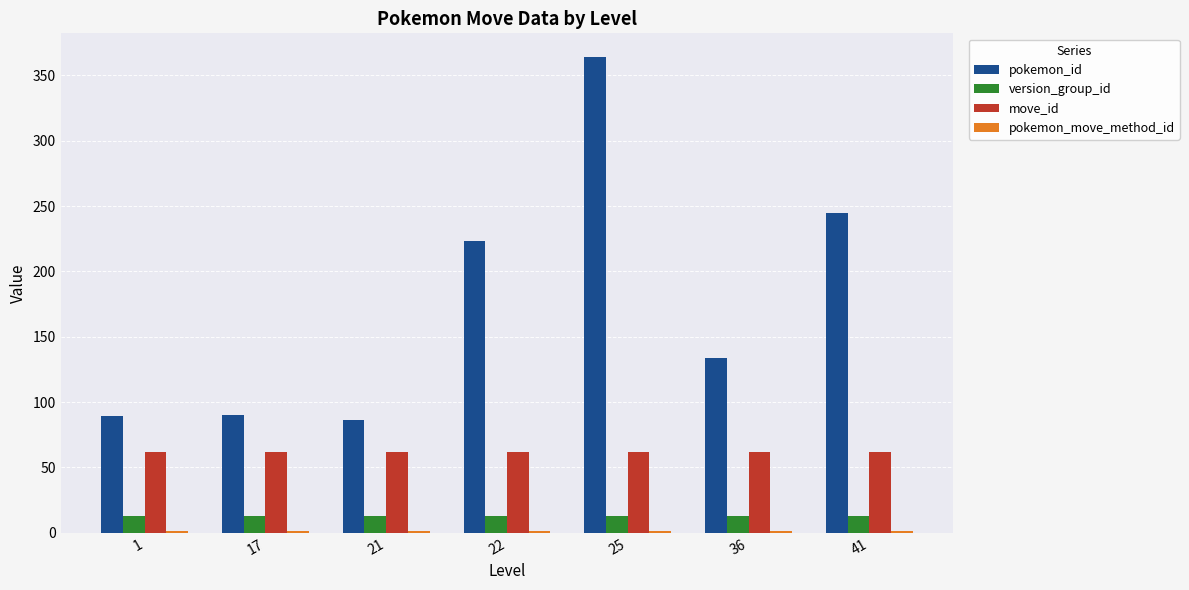

What is the sum of all pokemon_id values?

1232.0